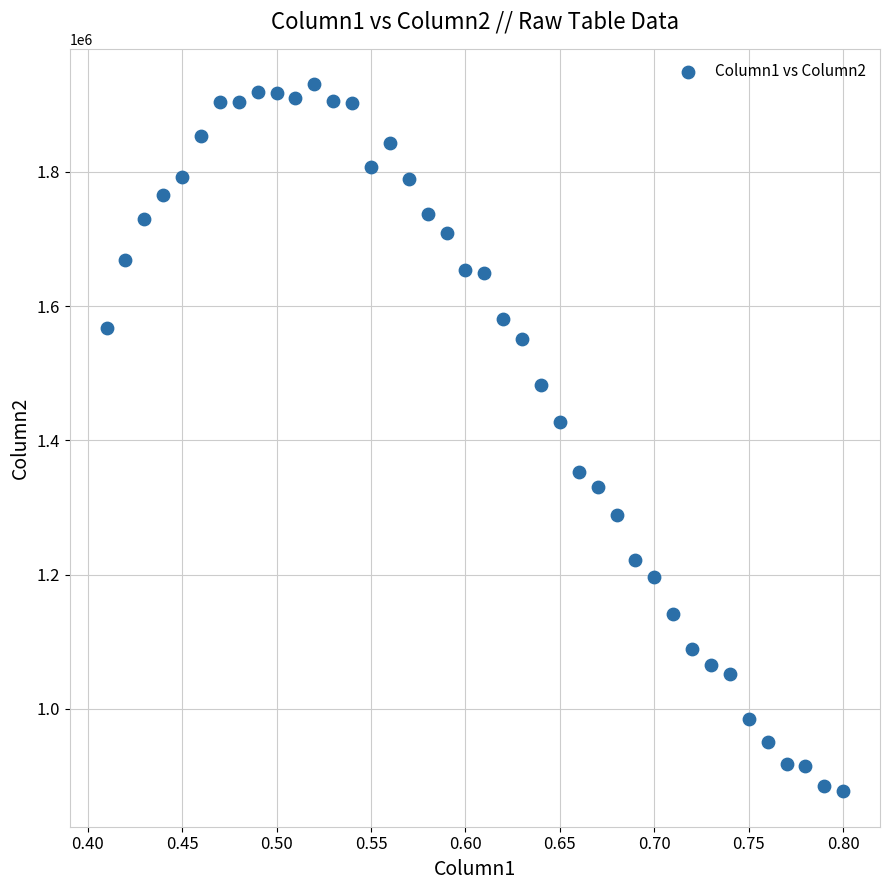

What Y value in the scatter plot is closest to 1403786?

1427076